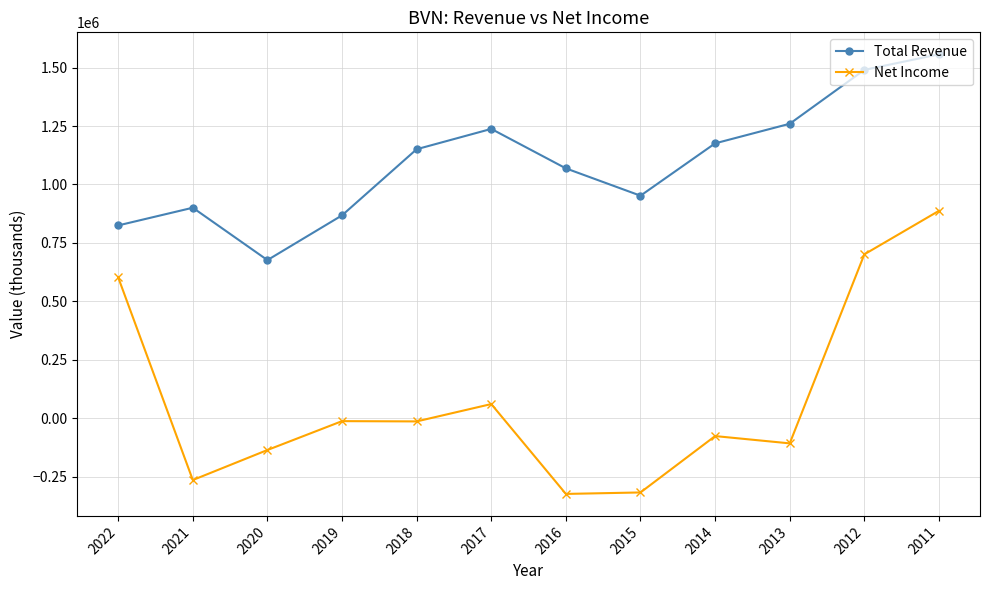

What is the value of the Net Income point at the 7th from the left?

-323500